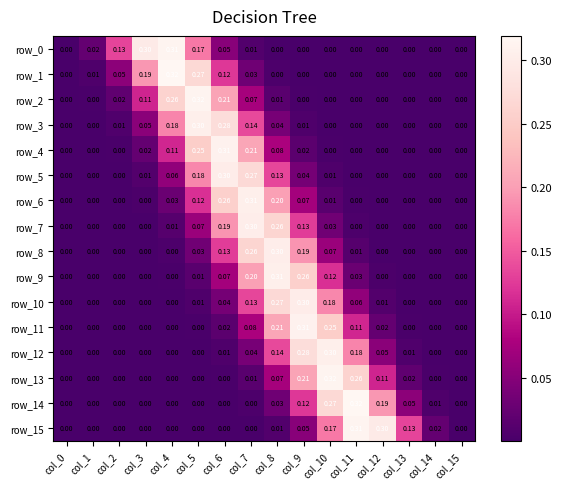

What is the total value across all series at col_2?

0.2